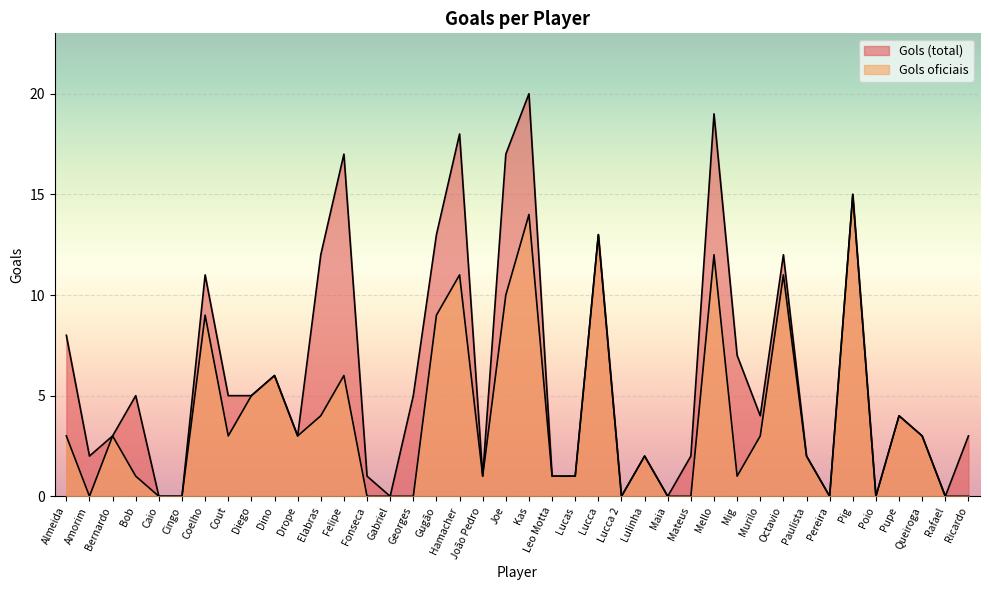

What is the highest value of the Gols (total) series?

20